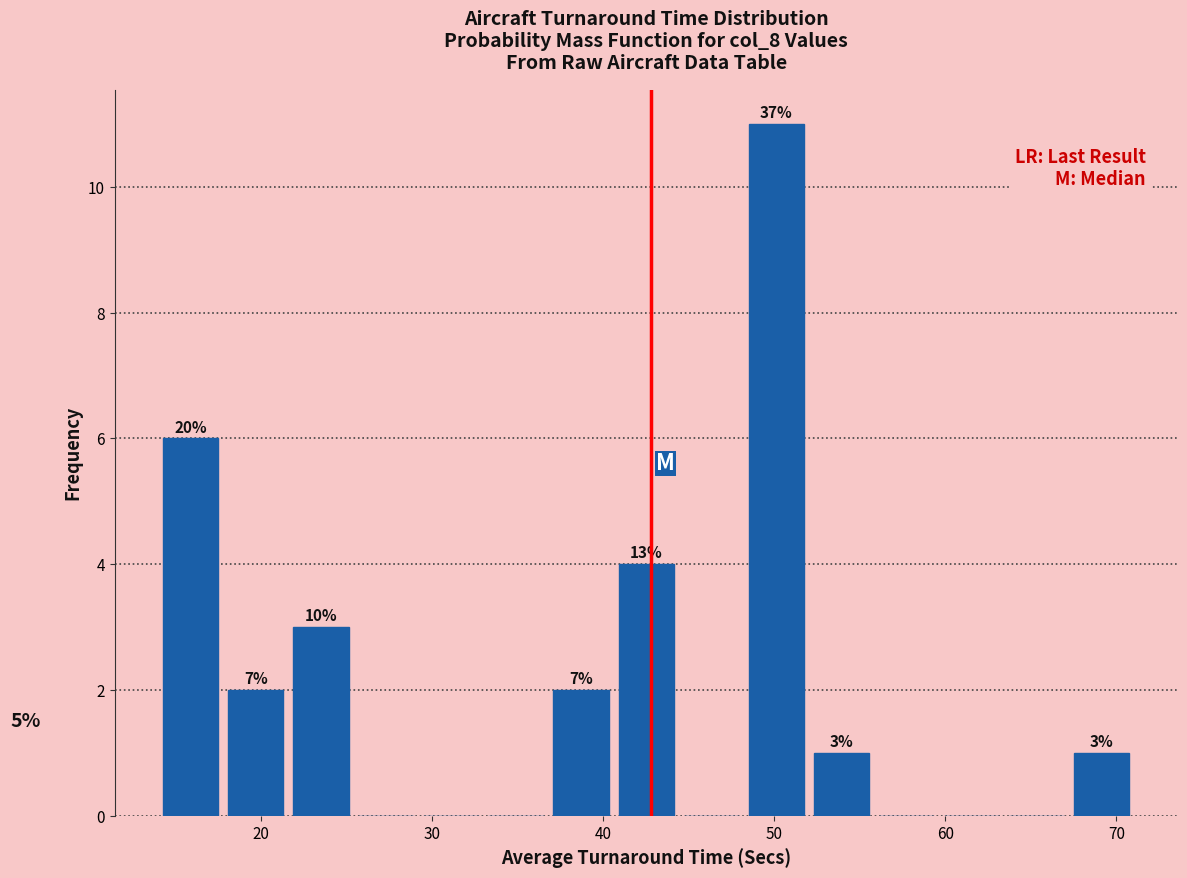

Around what value on the x-axis is the tallest bar? Give the approximate position of its centre, as read against the axis.

50